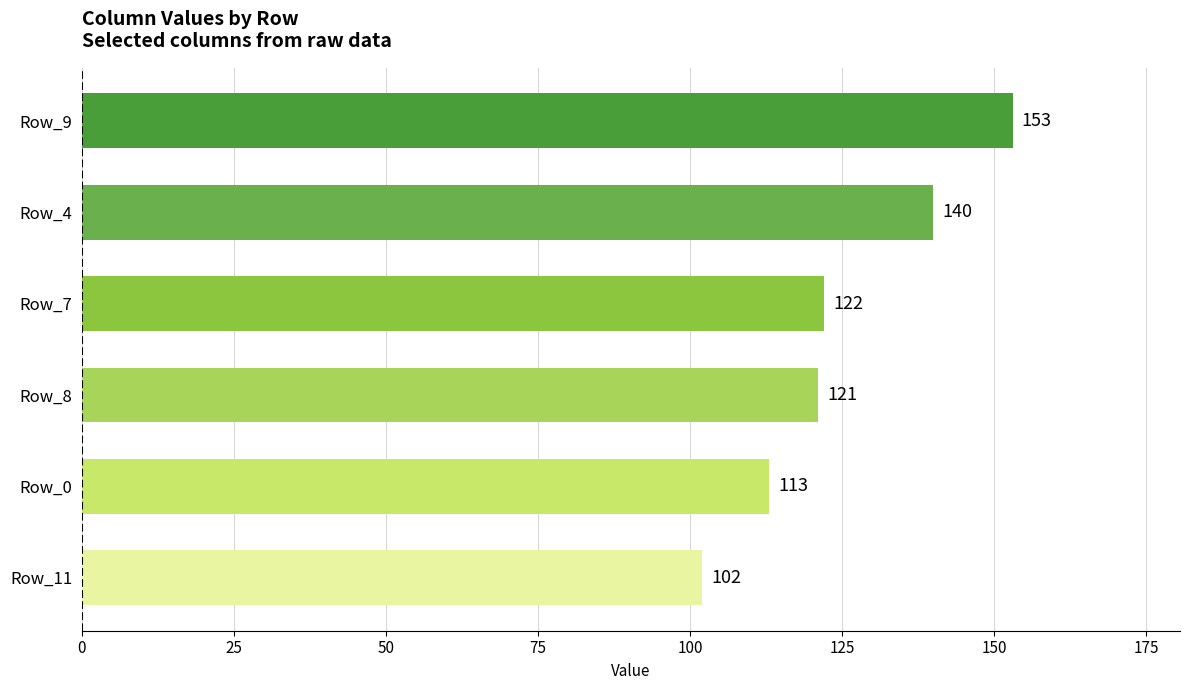

At which label is the value closest to 127?

Row_7